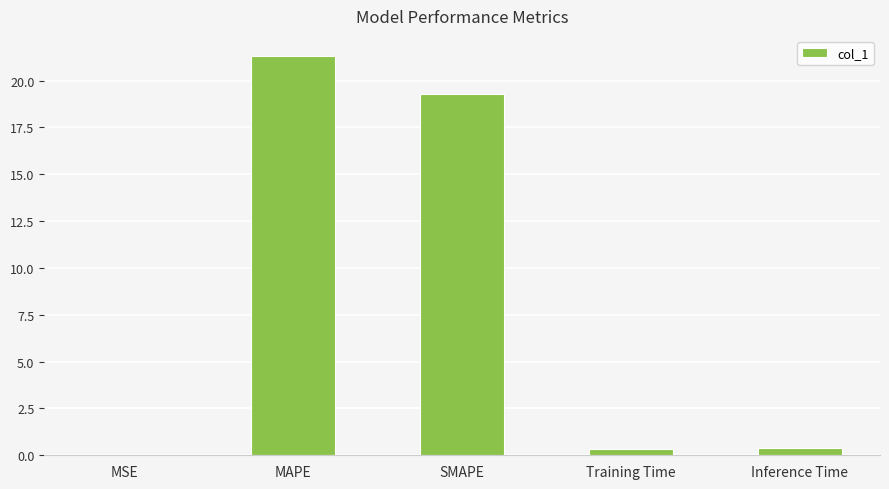

Does the chart contain stacked bars?

No